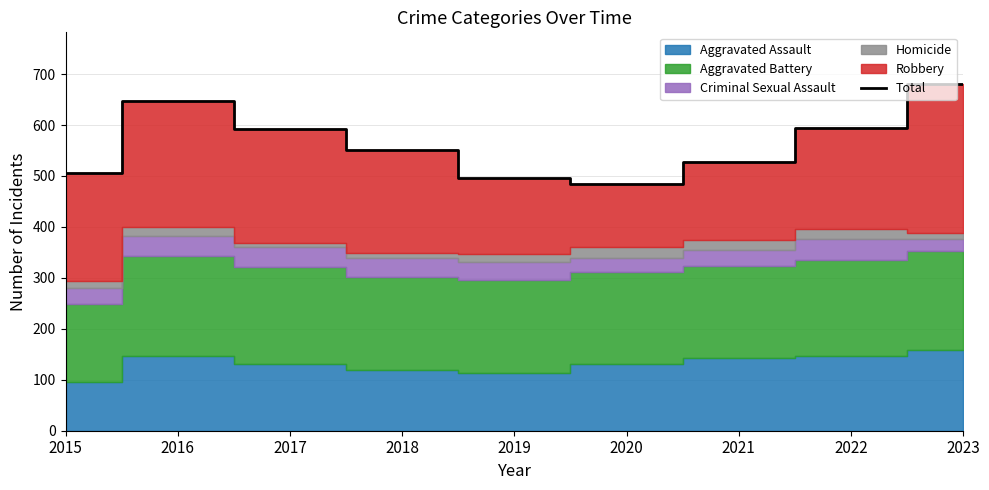

At which category does the data reach its first local valley?

2020